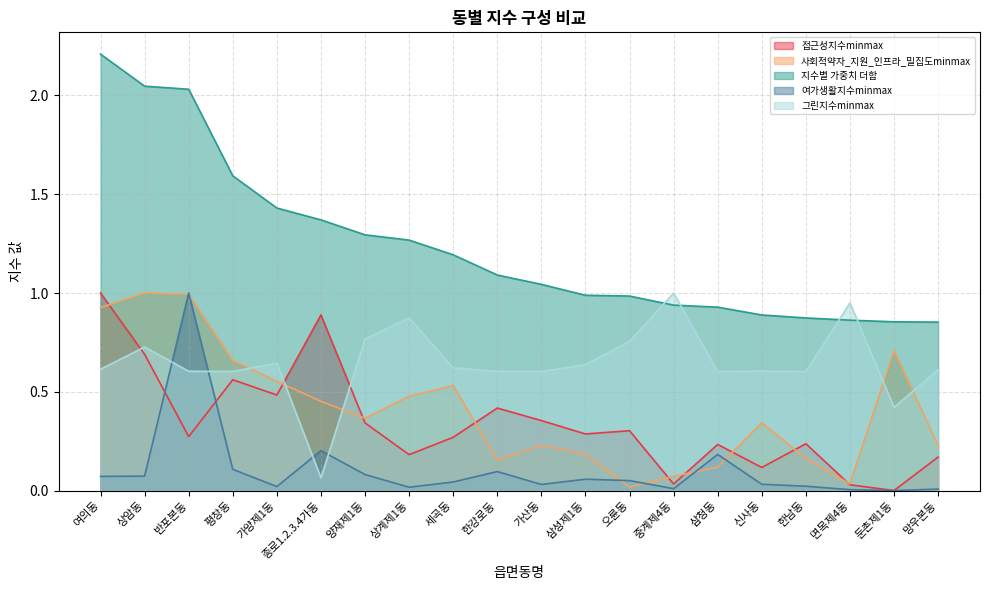

Which series has the largest total across all categories?

지수별 가중치 더함